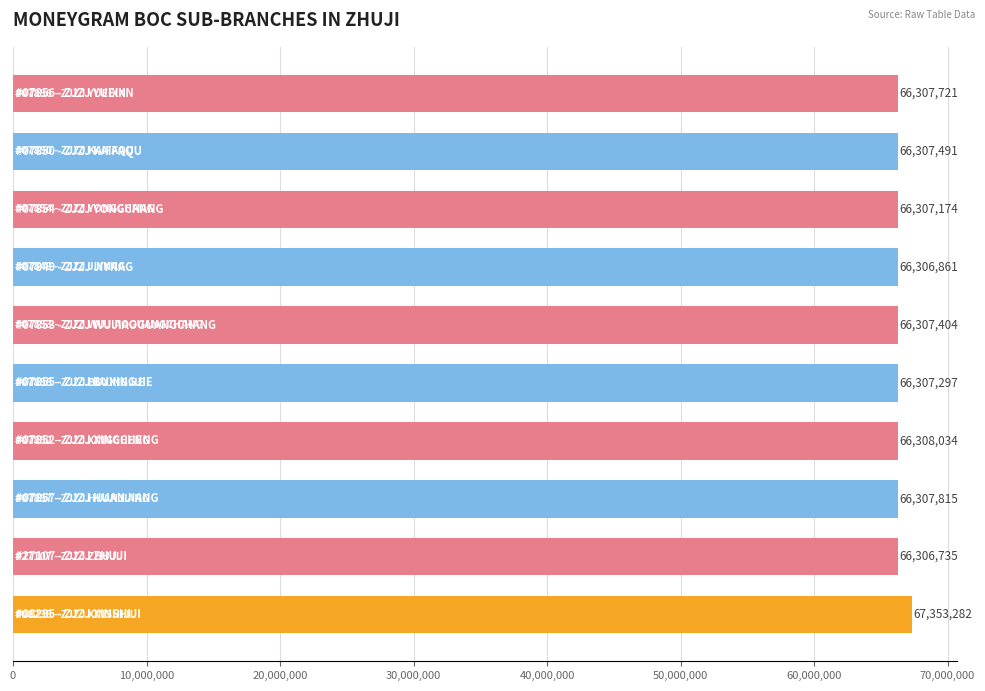

What is the difference between the maximum and minimum values?

1046547